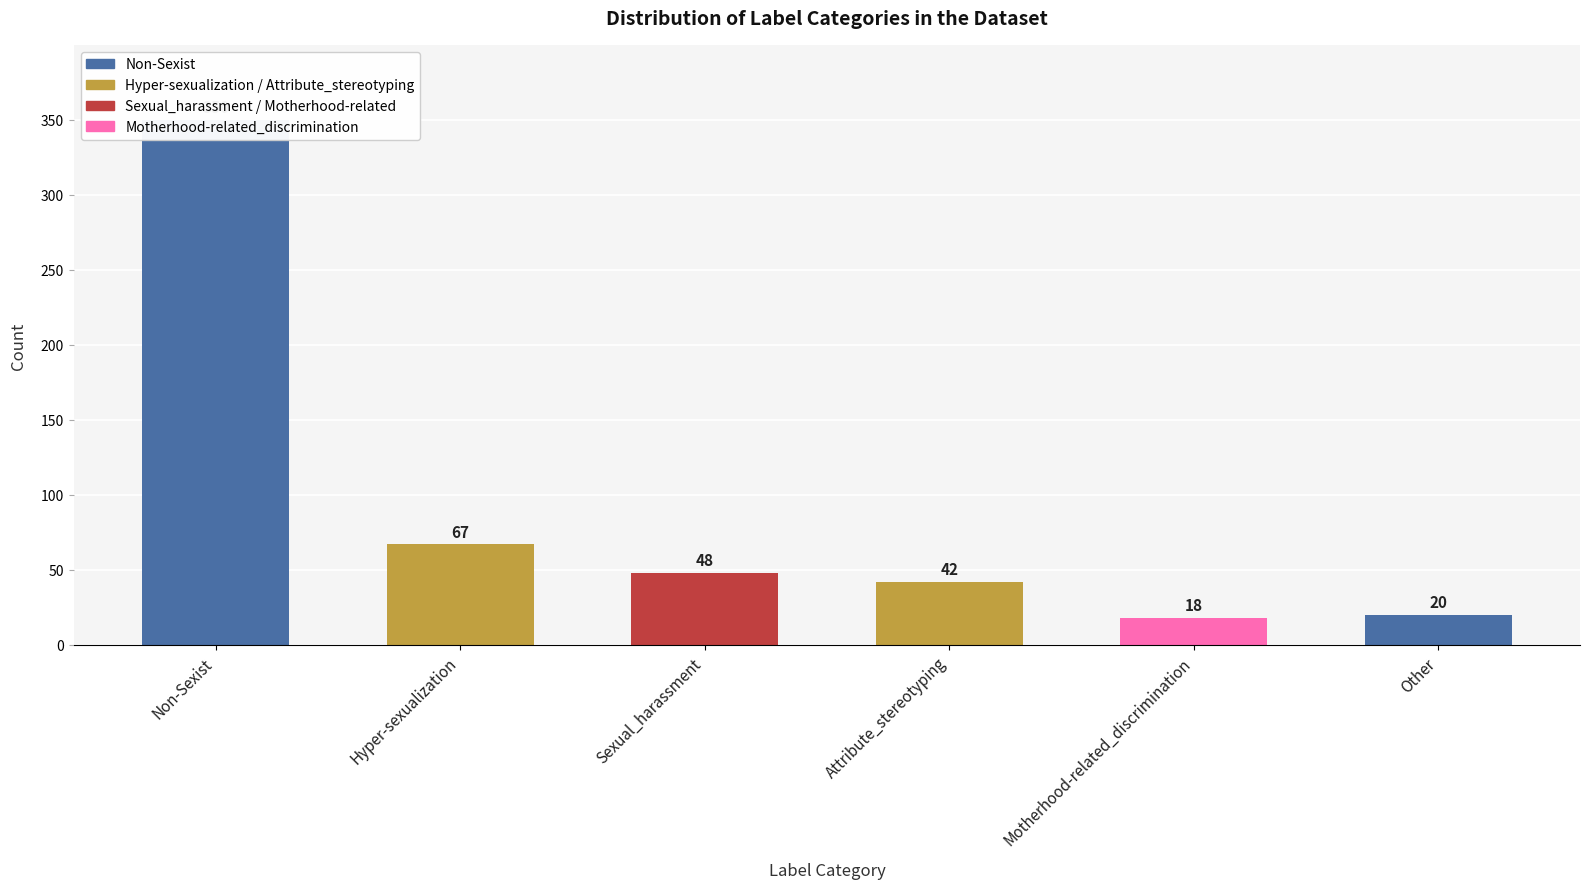

What is the smallest value displayed?

18